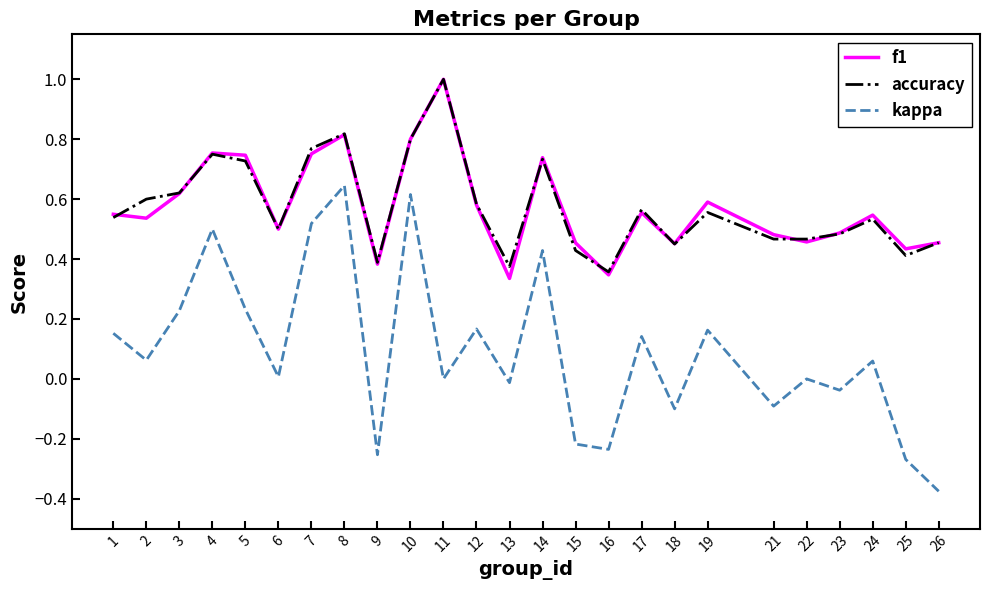

The kappa series shows 0.3 at 19. True or false?

False